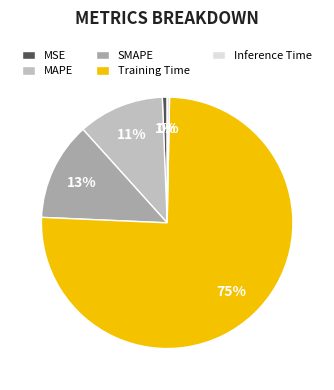

To the nearest percent, what is the combined percentage of MAPE and SMAPE?

24%